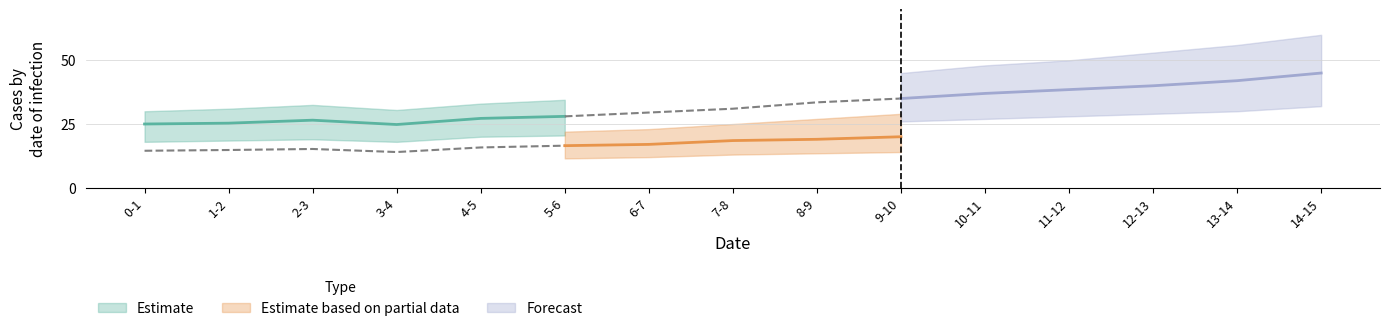

What is the label of the 6th point from the left?

5-6